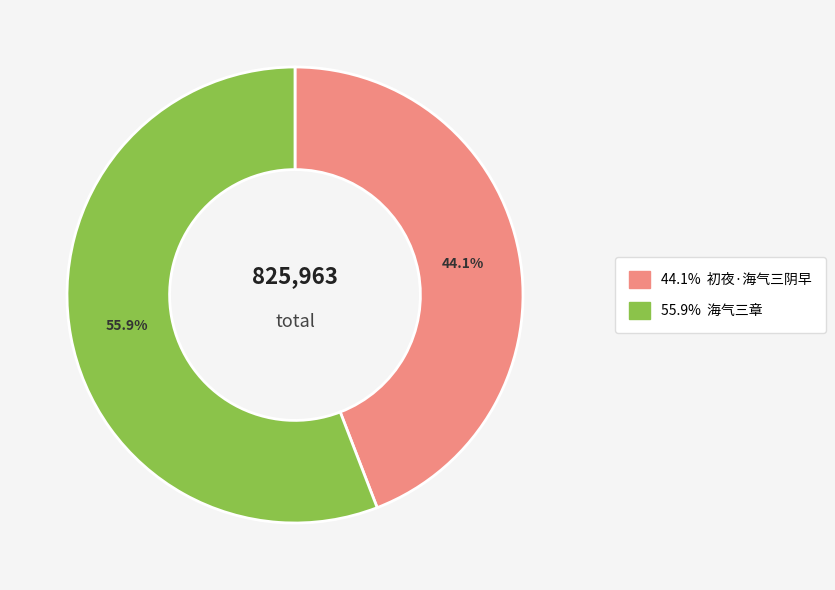

Count the number of slices in the pie.

2